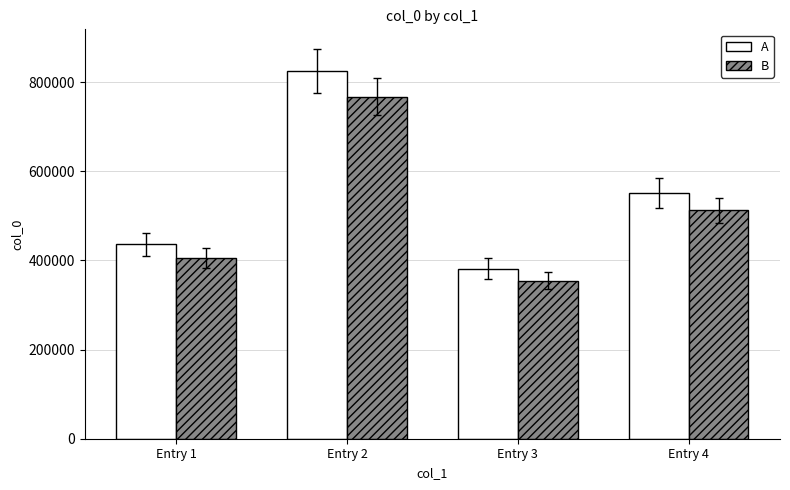

At which category does the chart reach its peak across all series?

Entry 2